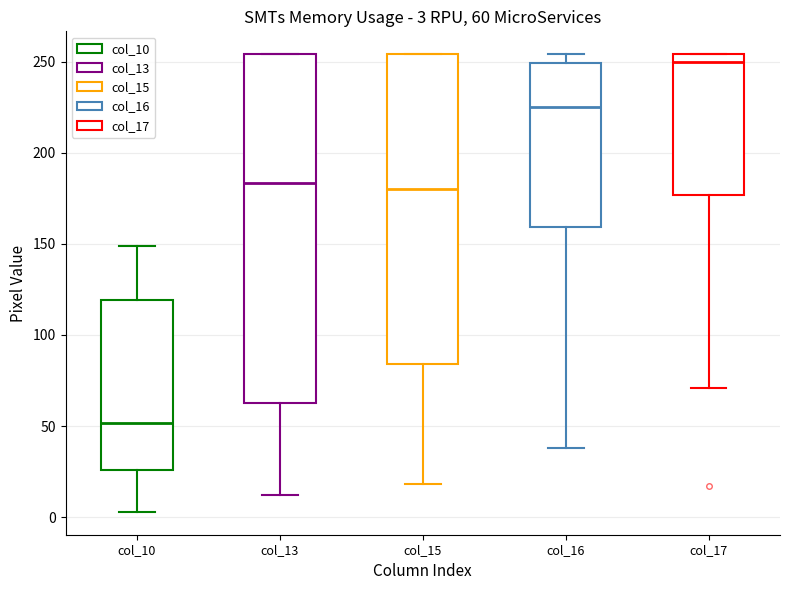

Which box's median line is the highest?

col_17